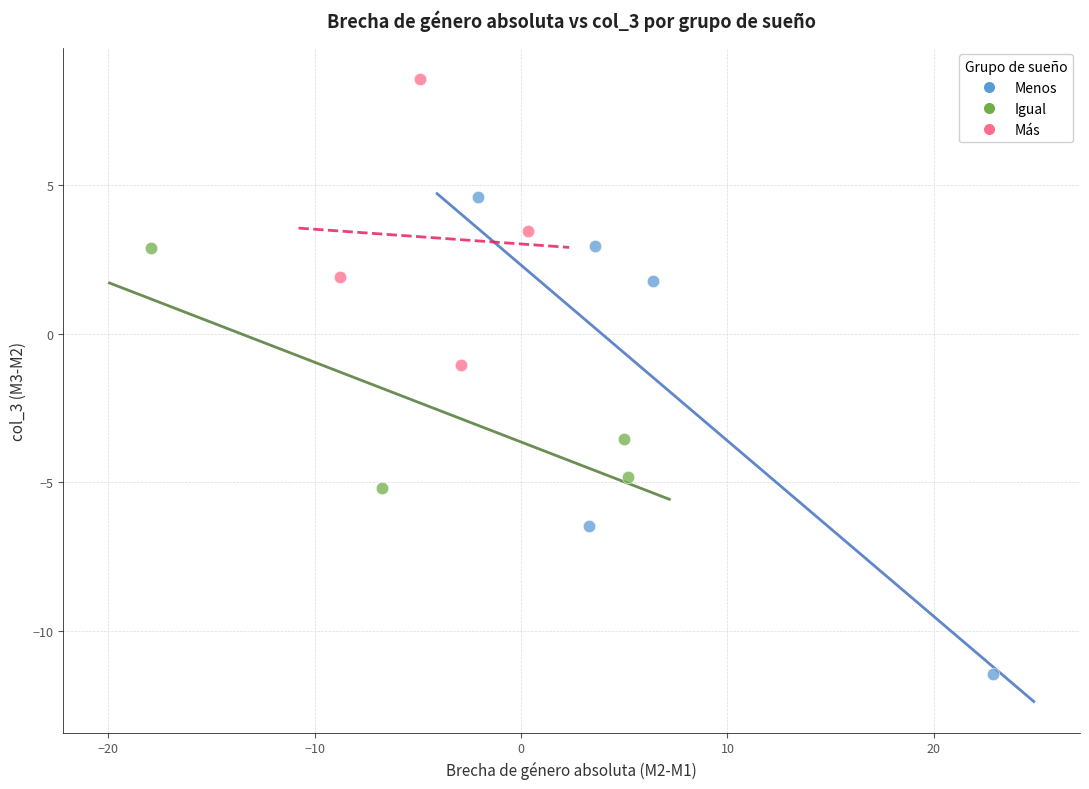

Which series reaches the minimum Y coordinate?

Menos